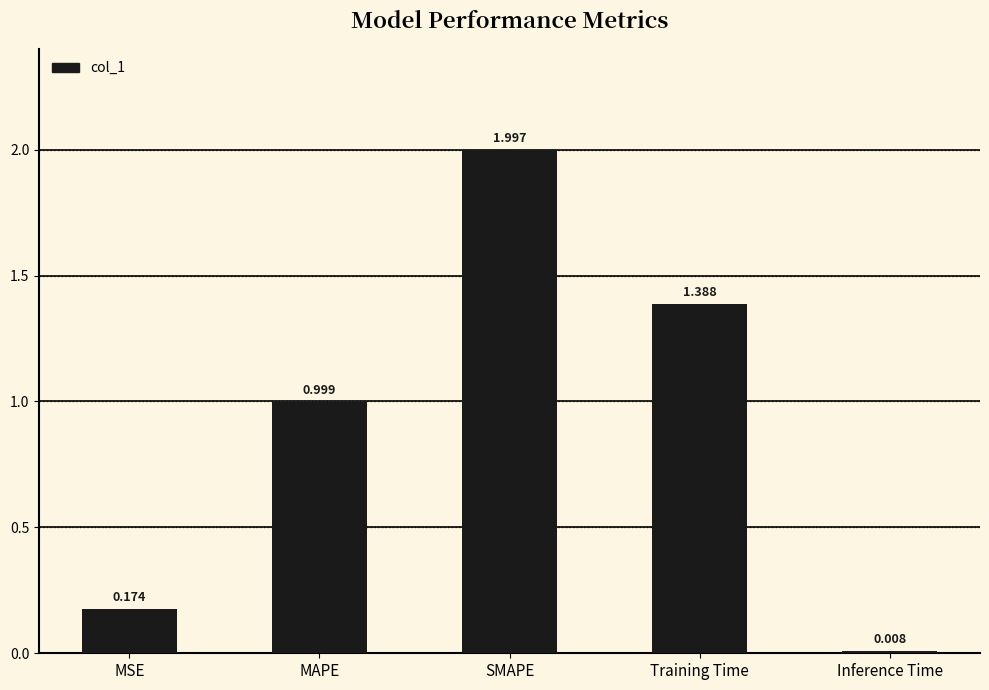

Is it true that the value at MAPE is 1.5?

False